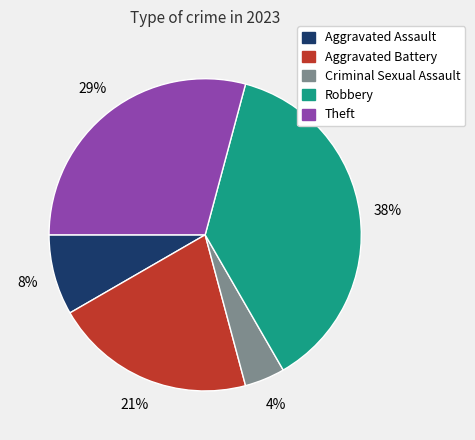

Is there any slice that represents more than half of the pie?

No